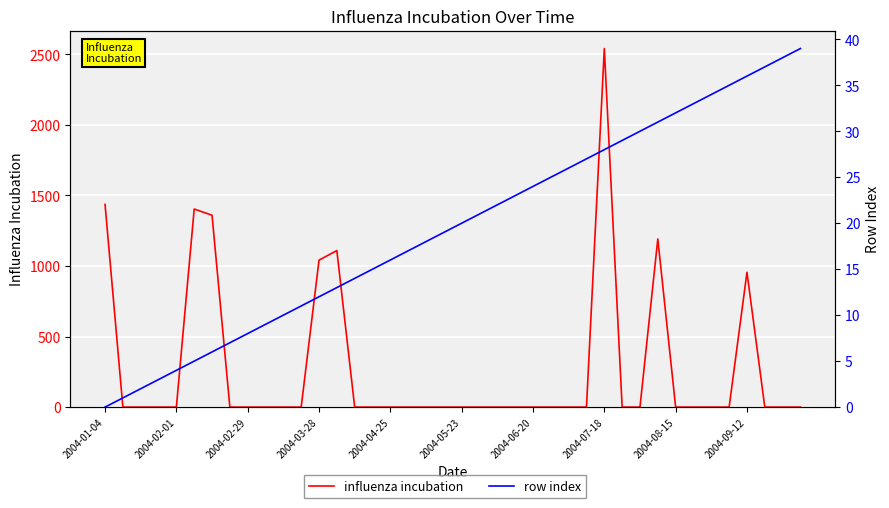

Rank the series at 31 from lowest to highest value.

row index, influenza incubation